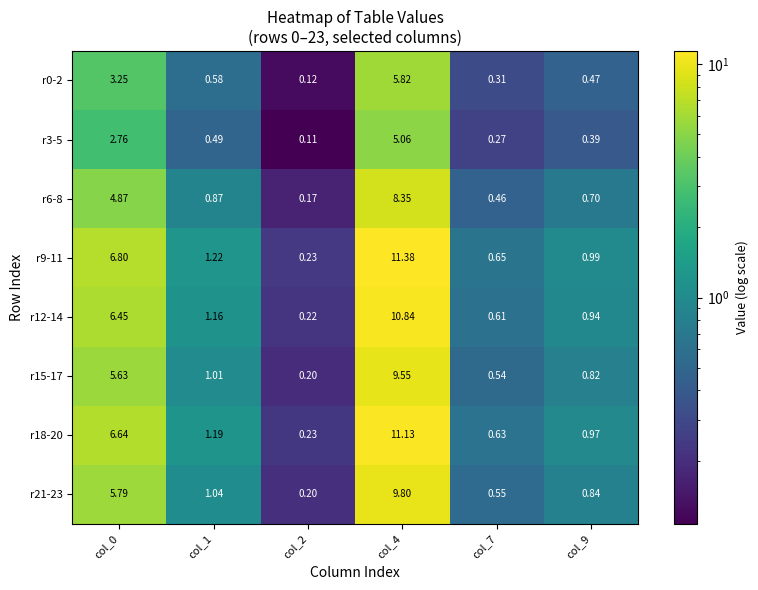

Which series has the largest range (max minus min)?

r9-11